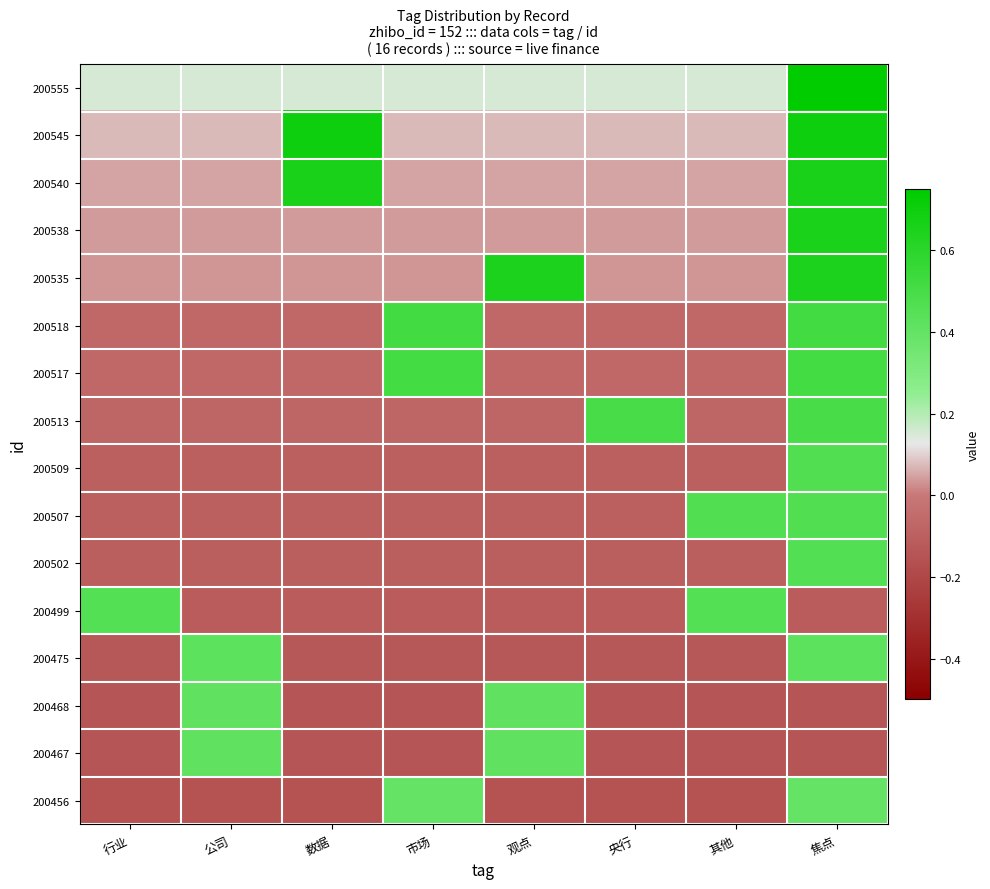

Rank the series at 公司 from lowest to highest value.

200456, 200499, 200502, 200507, 200509, 200513, 200517, 200518, 200535, 200538, 200540, 200545, 200555, 200467, 200468, 200475